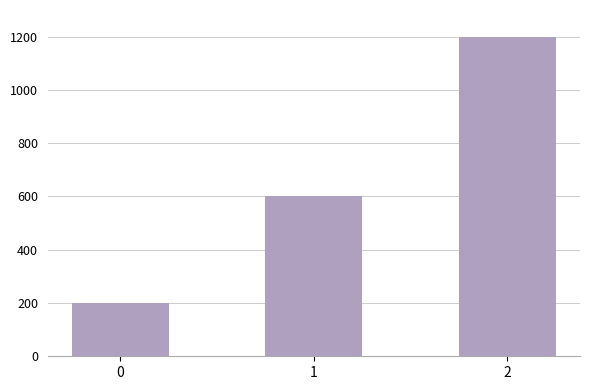

What value does the data have at 1?

600